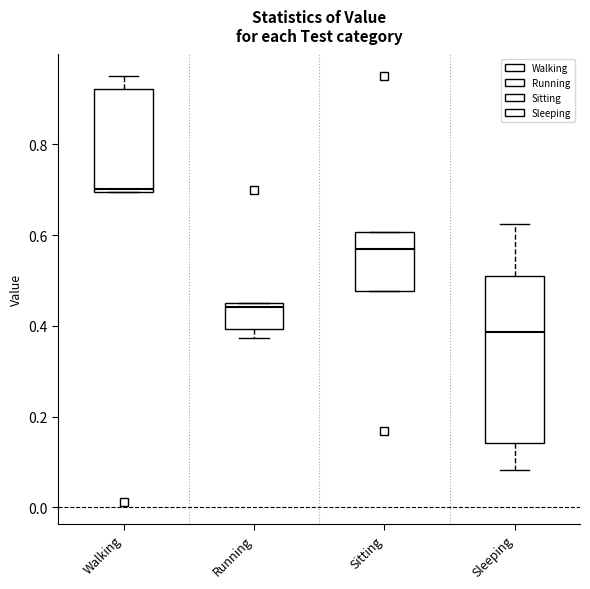

Where does the median line of the box for Sleeping sit on the y-axis? The values are not printed on the chart, so give them approximately, as read against the axis.

0.38